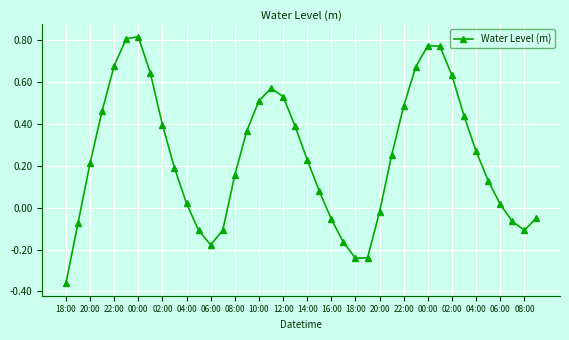

True or false: the data has more than 1 interior local peaks.

True